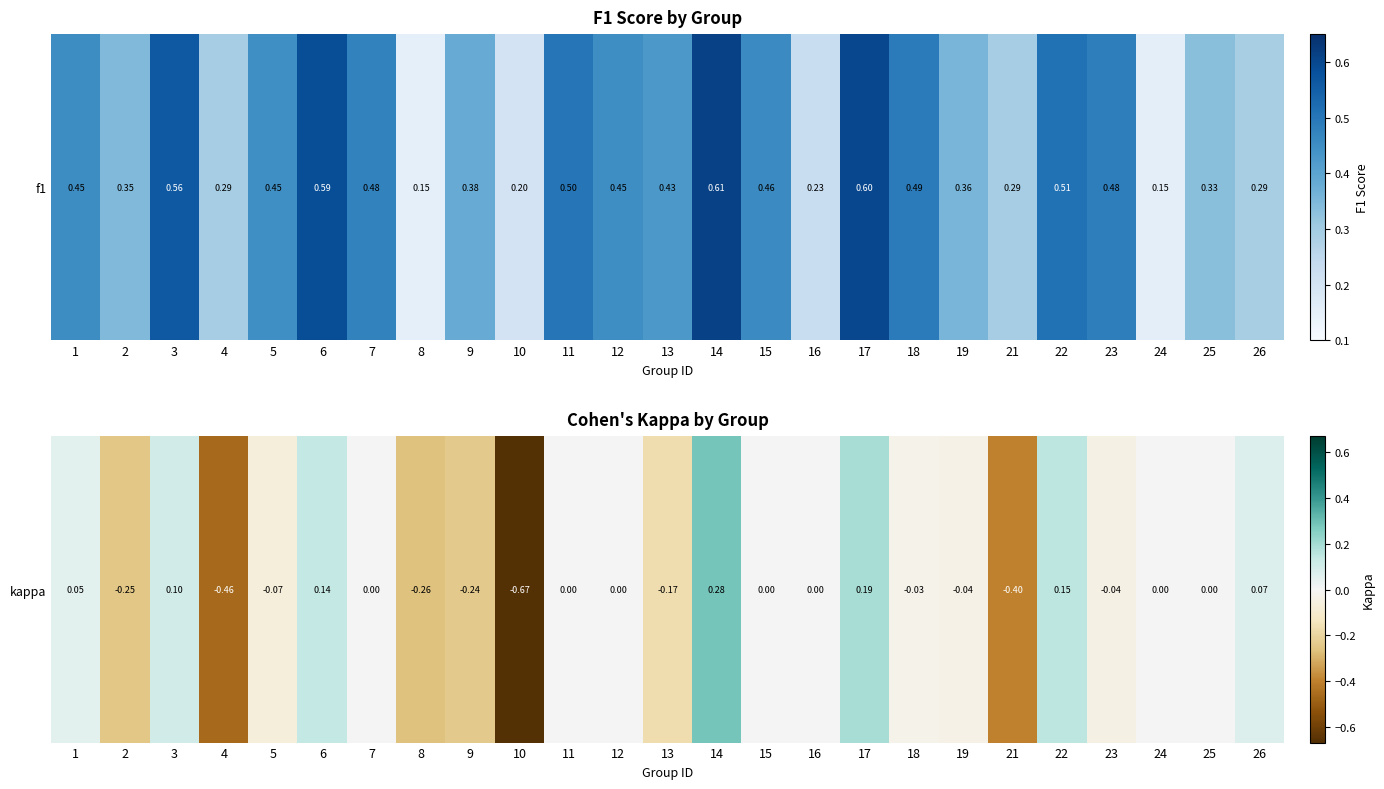

What is the smallest value displayed?

-0.7